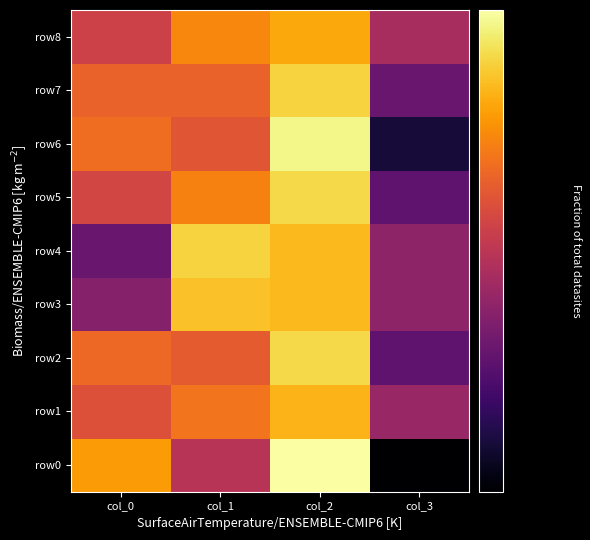

Which series changed the most between col_2 and col_3?

row0